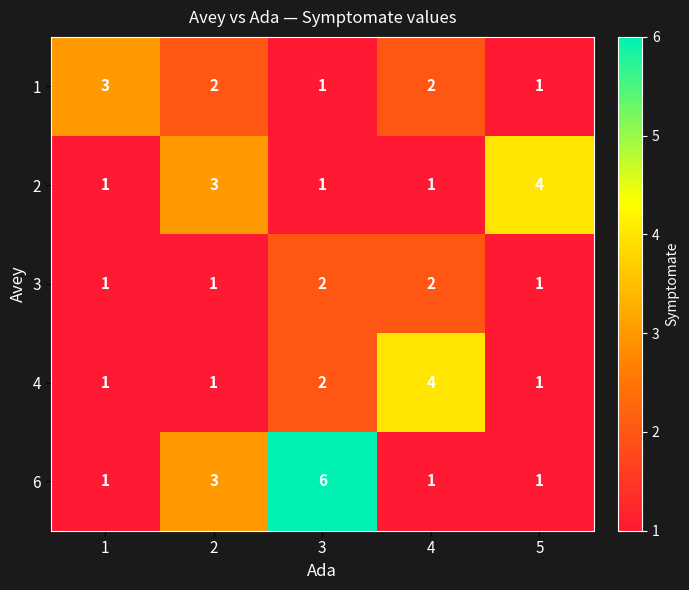

Count the number of categories in the chart.

5